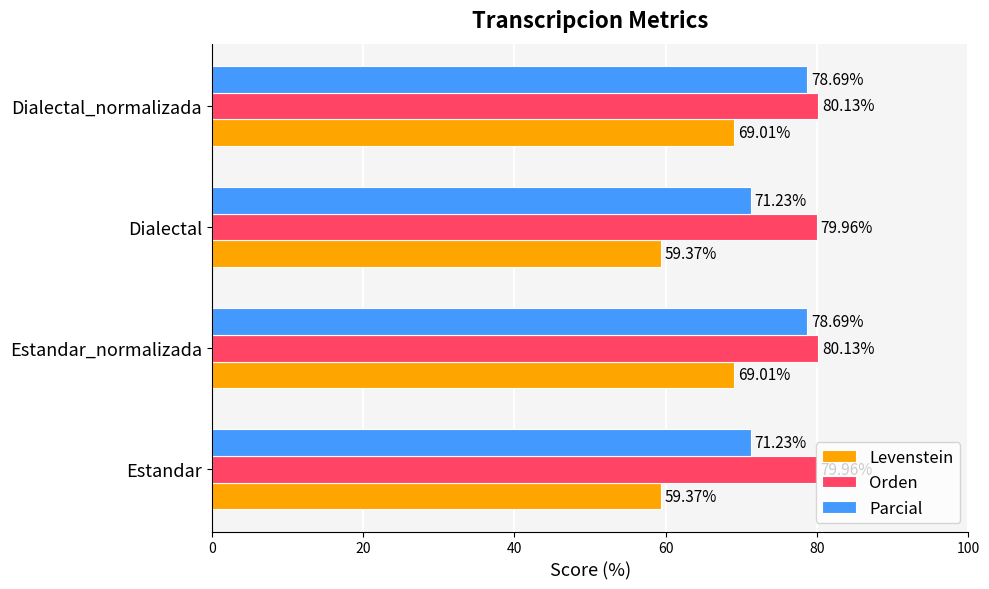

At how many categories does at least one series exceed 65?

4